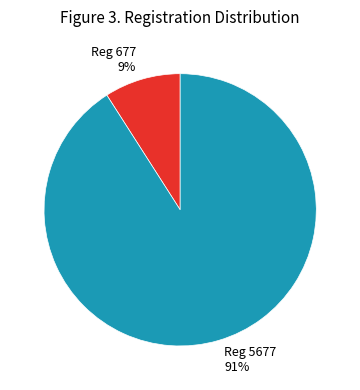

To the nearest percent, what is the average slice percentage?

50%